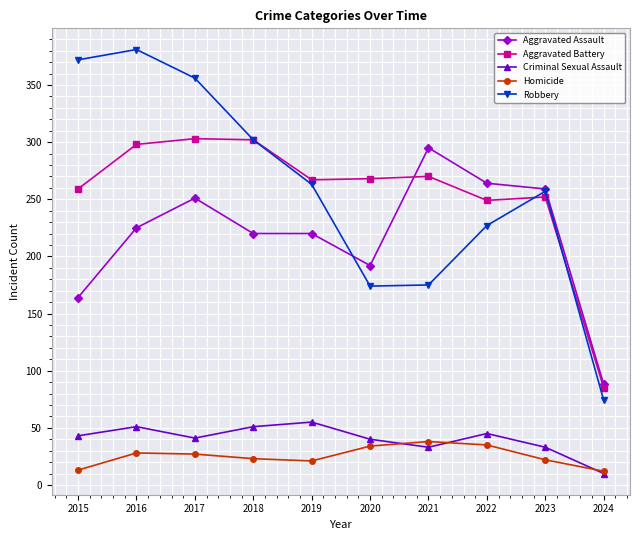

What is the smallest value displayed?

10